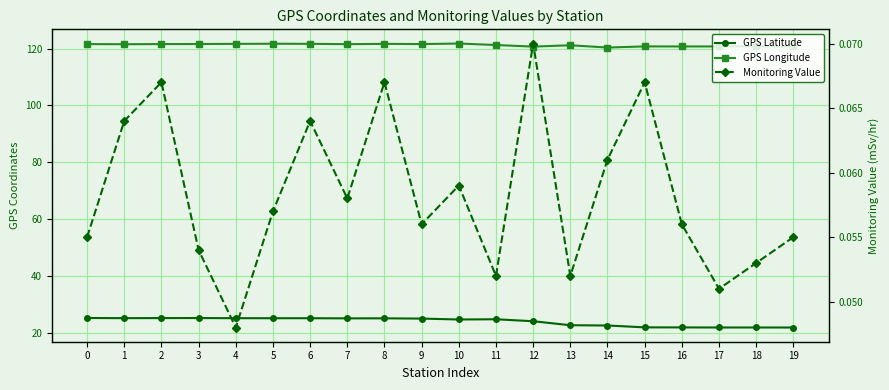

The value of GPS Longitude at 19 is 120.7. True or false?

True